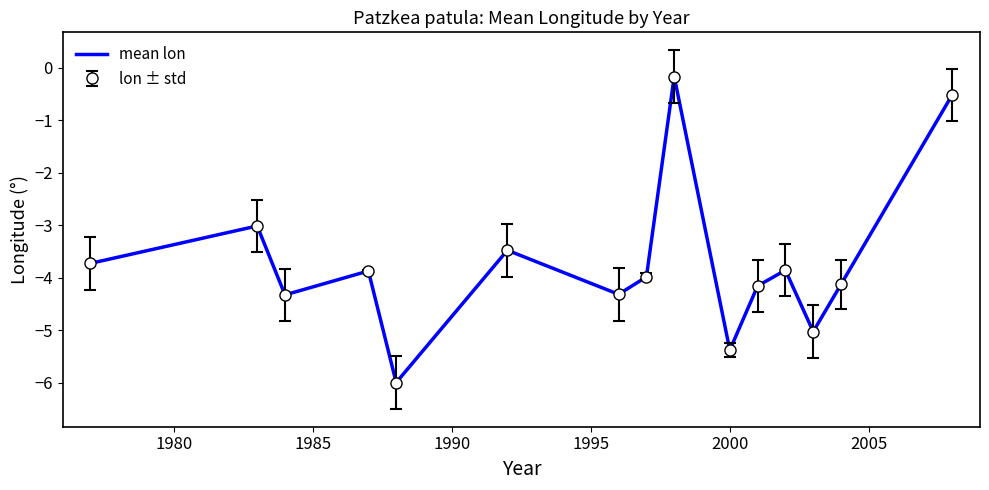

How many lines are shown in the chart?

1